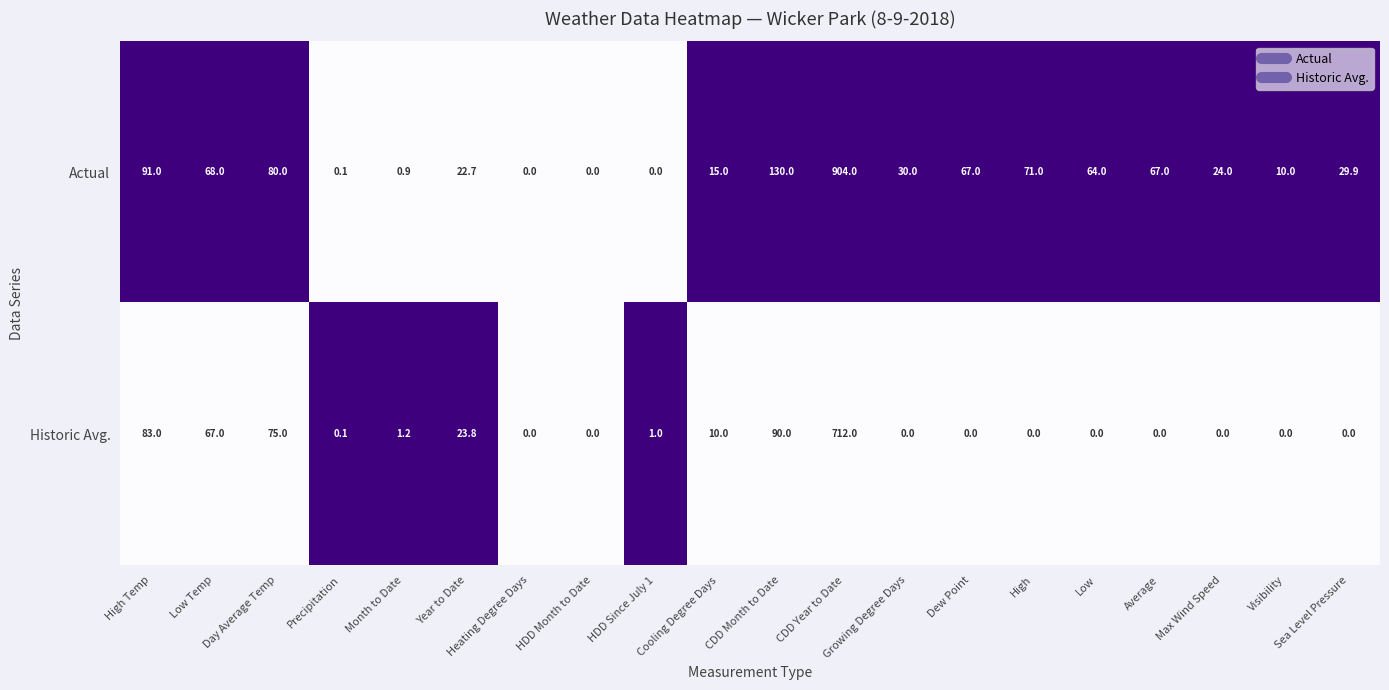

Which category has the highest value across all series?

CDD Year to Date